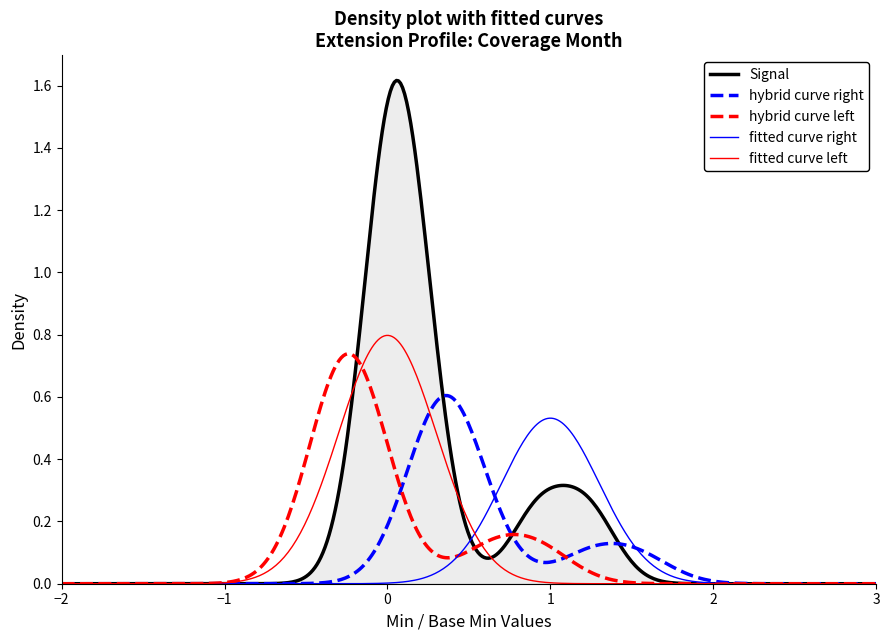

Which series has the widest spread of values?

Signal